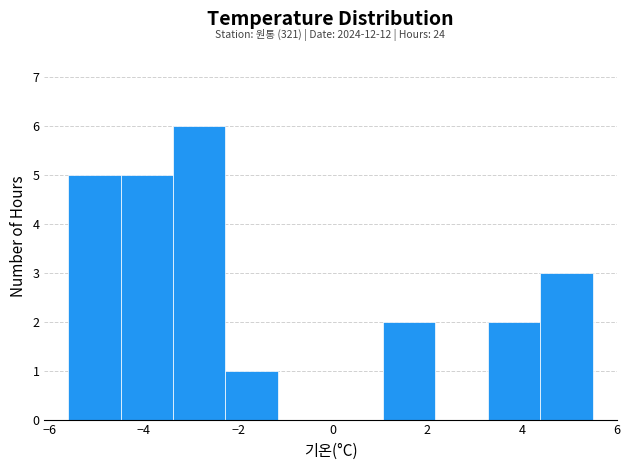

Which range on the x-axis has the tallest bar?

-3.4 to -2.2